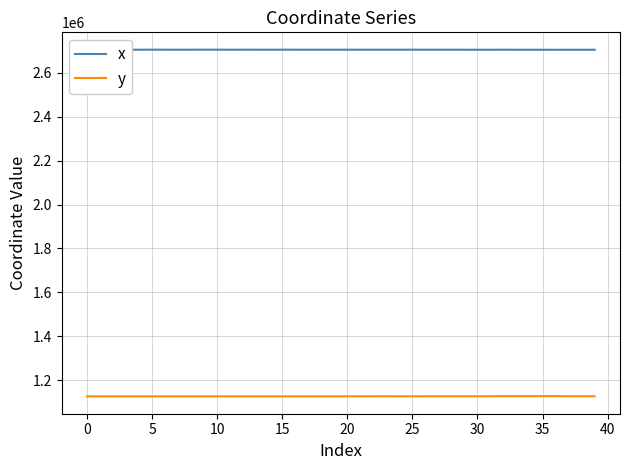

True or false: y and x intersect in this chart.

False